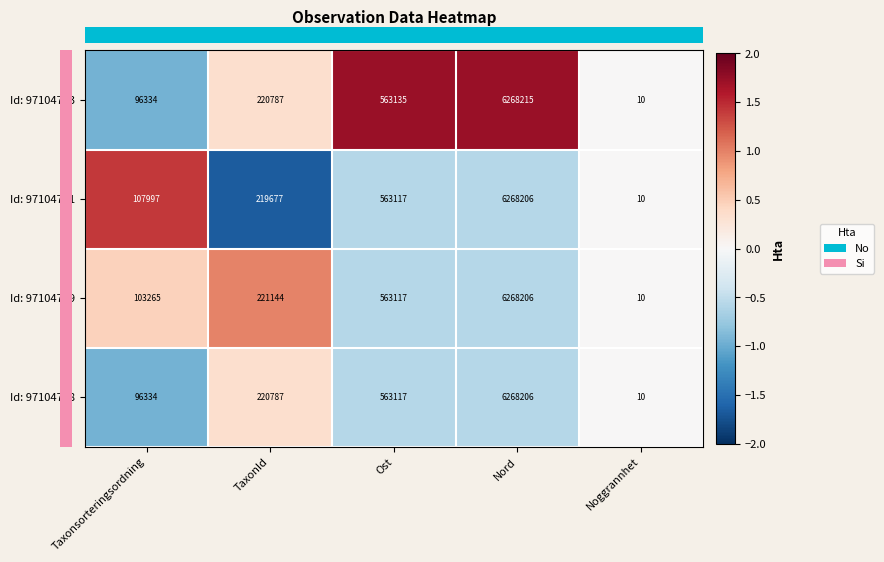

List the labels in order of Id: 97104759 value, largest first.

Nord, Ost, TaxonId, Taxonsorteringsordning, Noggrannhet